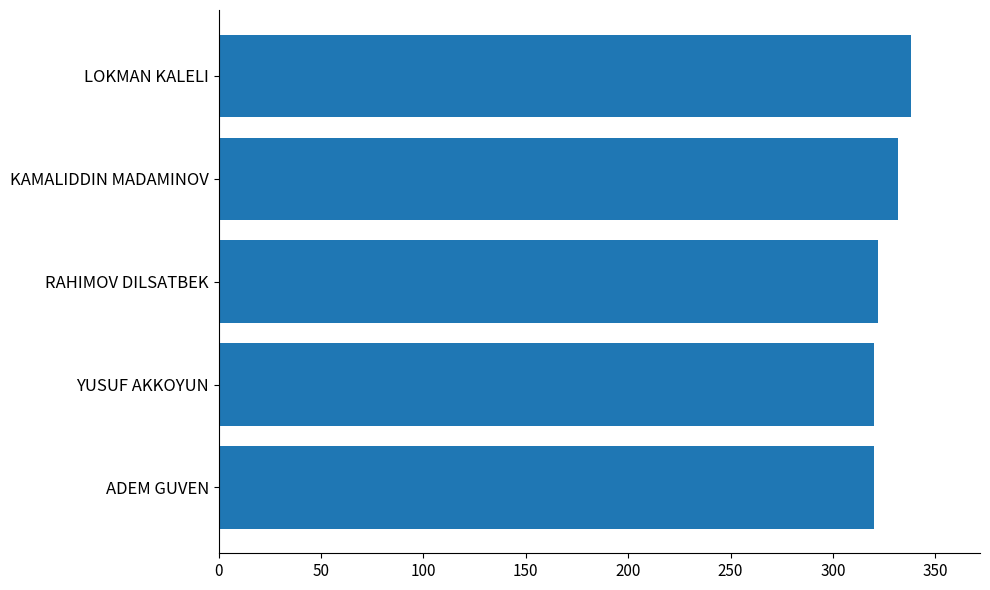

What is the average value?

326